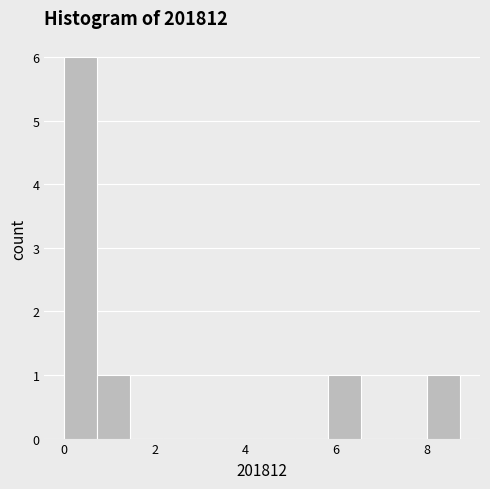

Around what value on the x-axis is the tallest bar? Give the approximate position of its centre, as read against the axis.

0.4